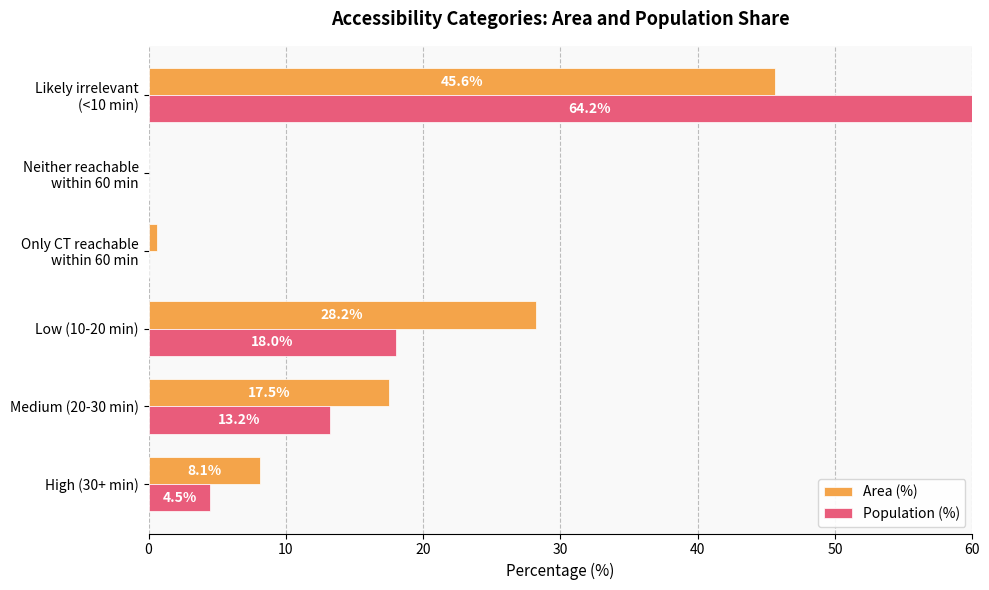

Read the Area (%) value at Only CT reachable within 60 min.

0.6